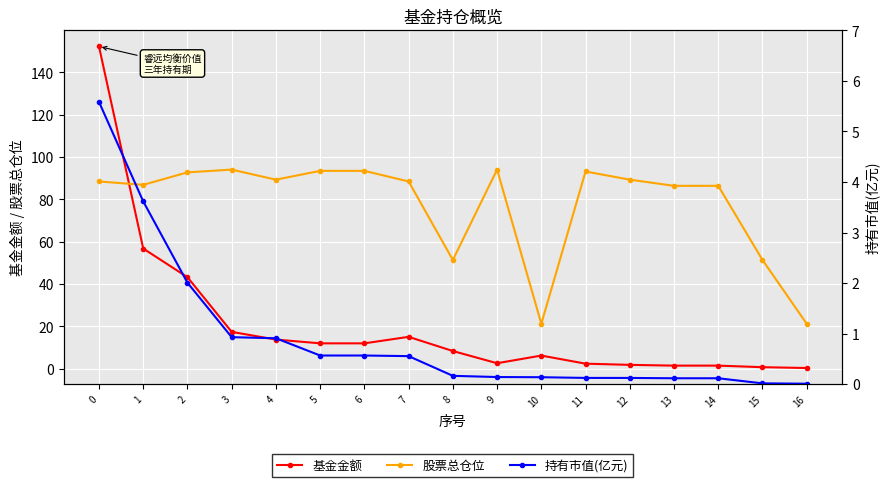

Where is 基金金额 nearest to the value 76?

1